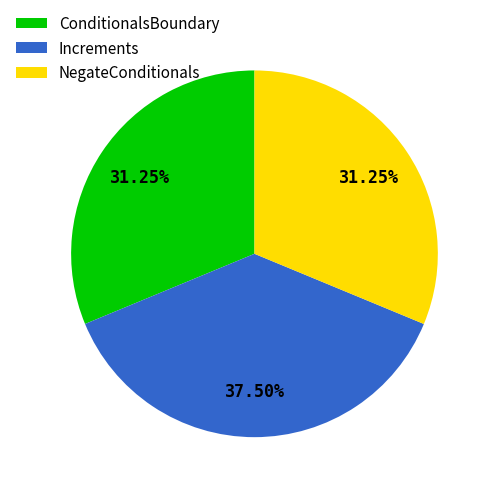

True or false: Increments accounts for 27% of the total.

False